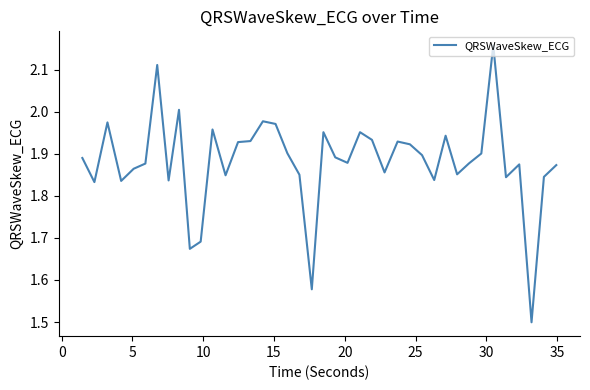

What is the minimum value shown in the chart?

1.5